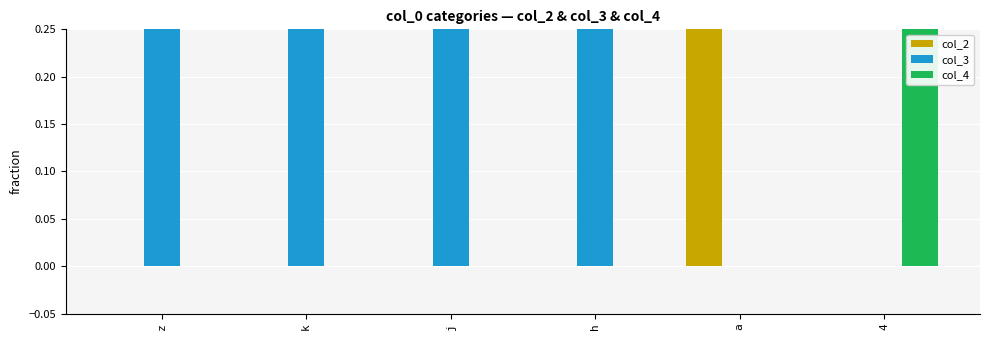

Where is col_4 nearest to the value 0?

z